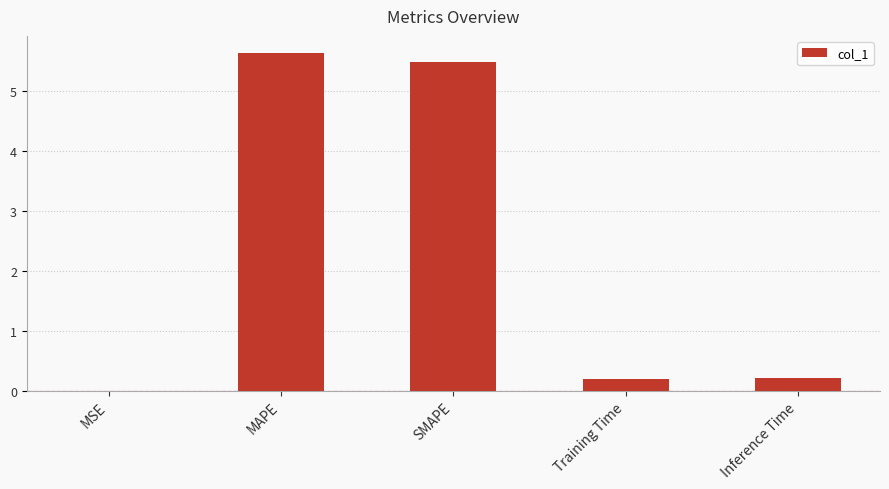

Are the bars grouped side by side (vs. stacked)?

No